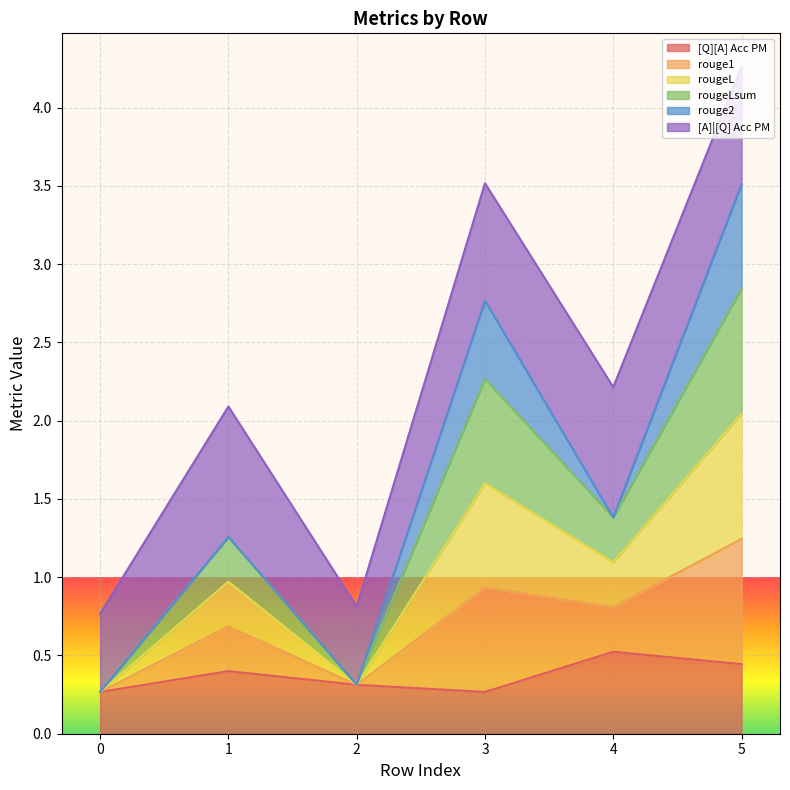

The value of [Q][A] Acc PM at 0 is 0.4. True or false?

False